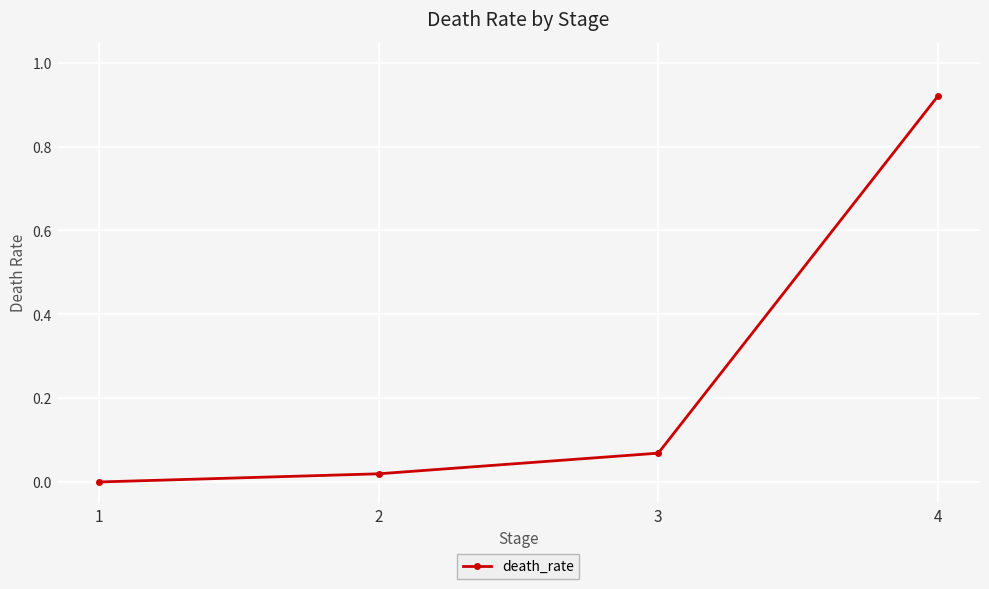

What is the average value?

0.3